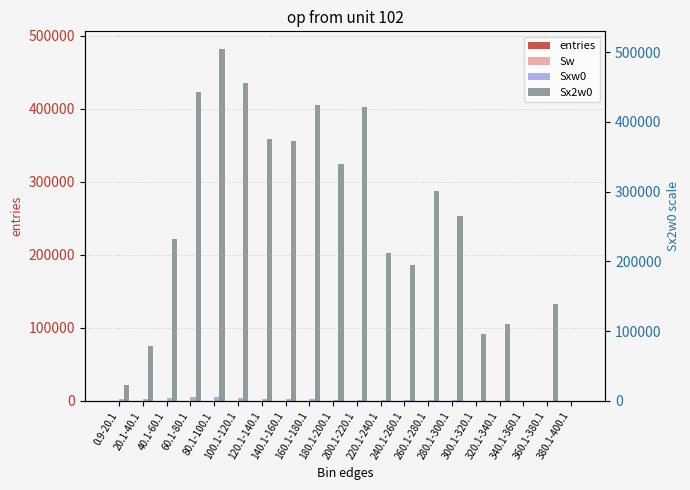

At how many categories does at least one series exceed 458260?

1